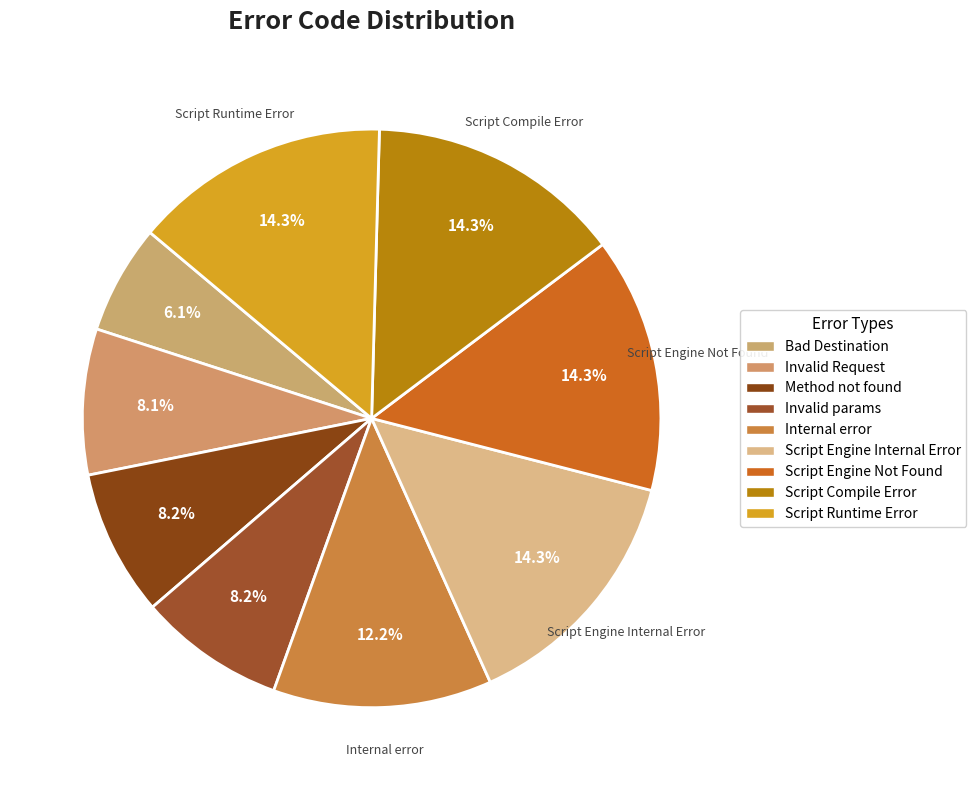

Is it true that Script Compile Error is 14% of the pie?

True